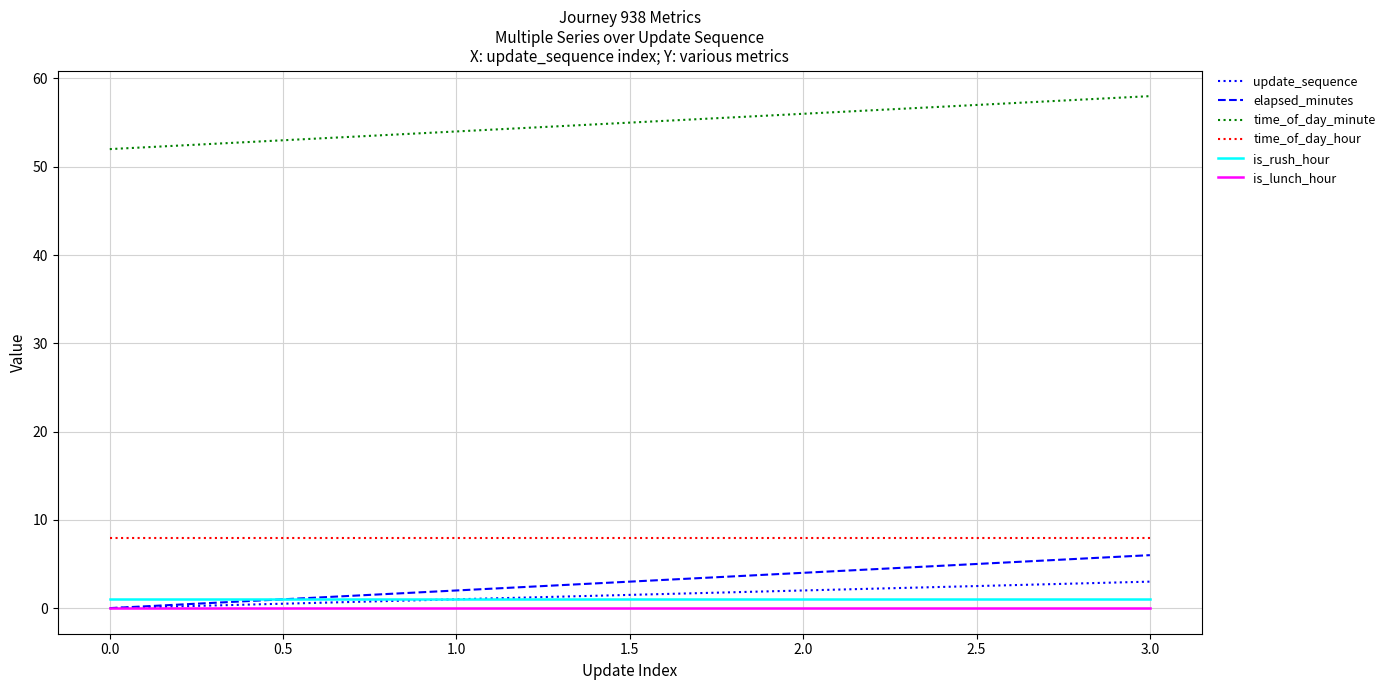

Which series has the largest total across all categories?

time_of_day_minute